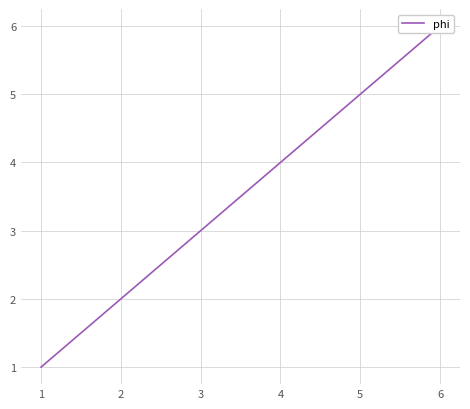

What is the change in value from 4 to 5?

+1